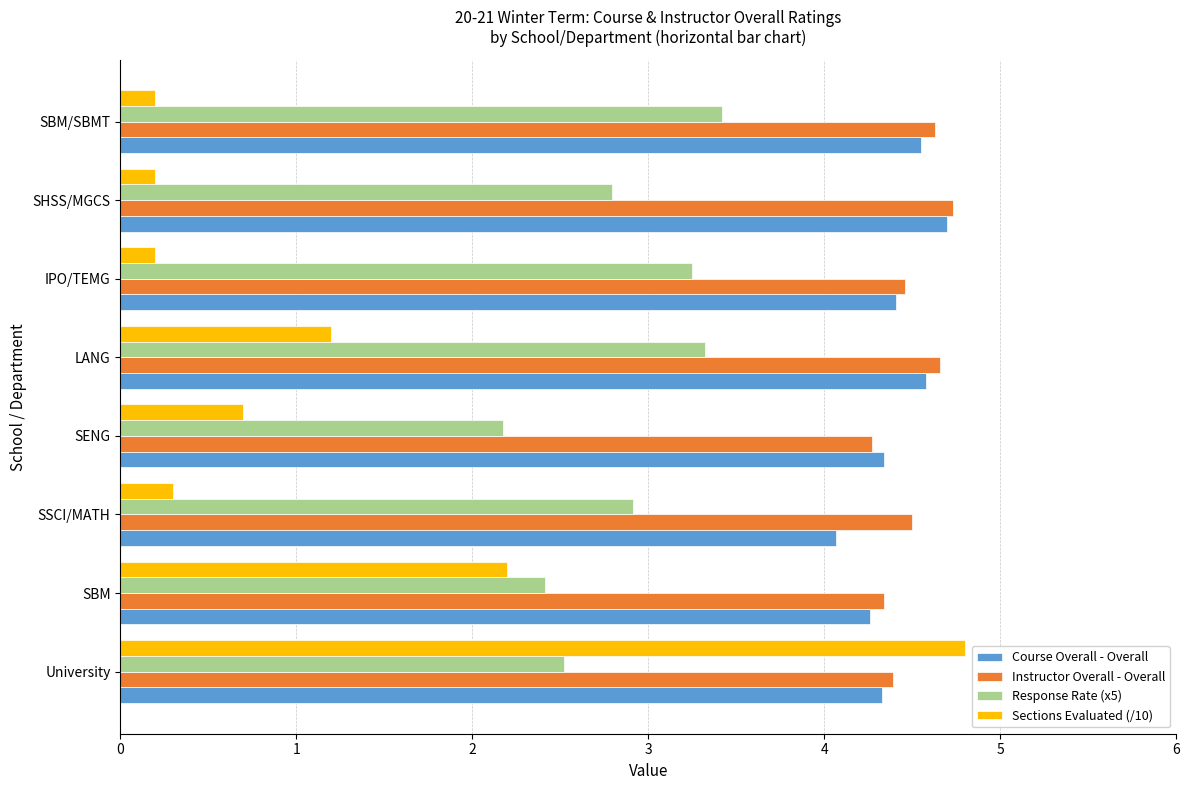

Read the Instructor Overall - Overall value at SBM/SBMT.

4.6